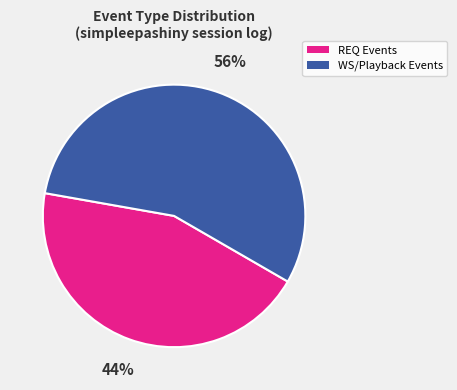

Rank the categories by value from lowest to highest.

REQ Events, WS/Playback Events